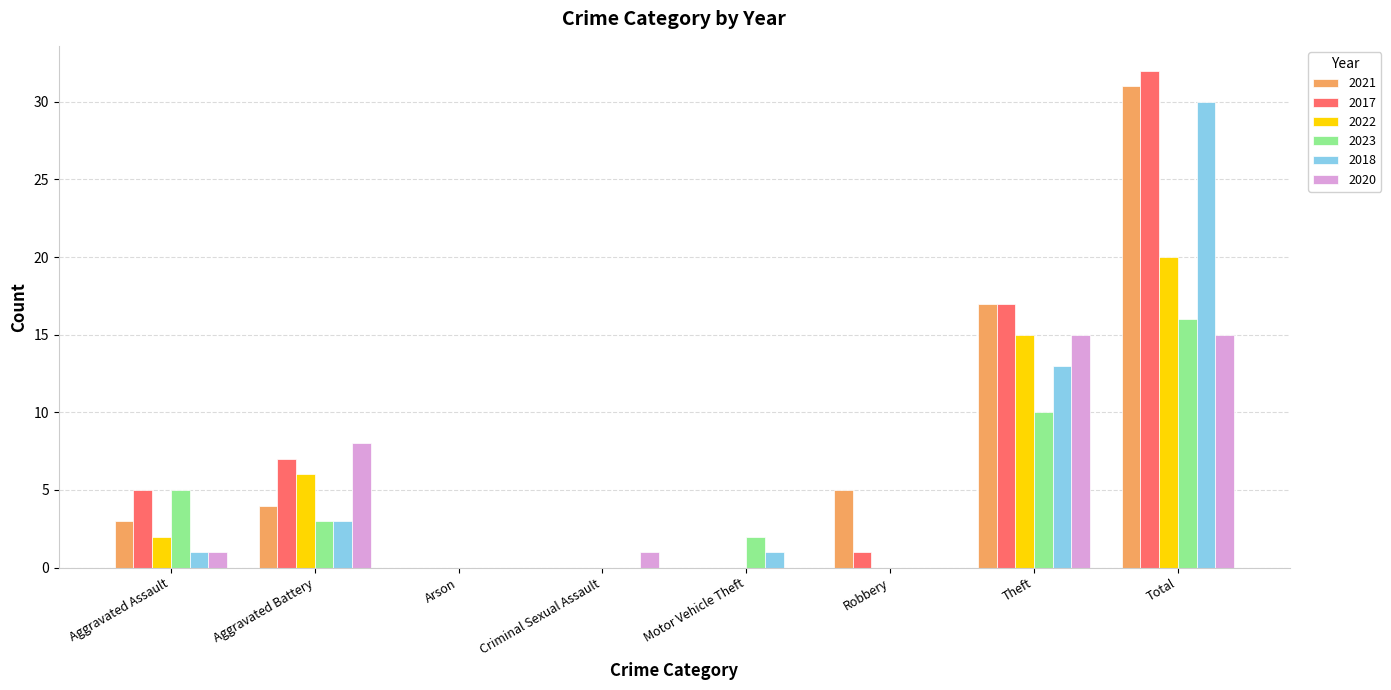

Does the chart contain stacked bars?

No